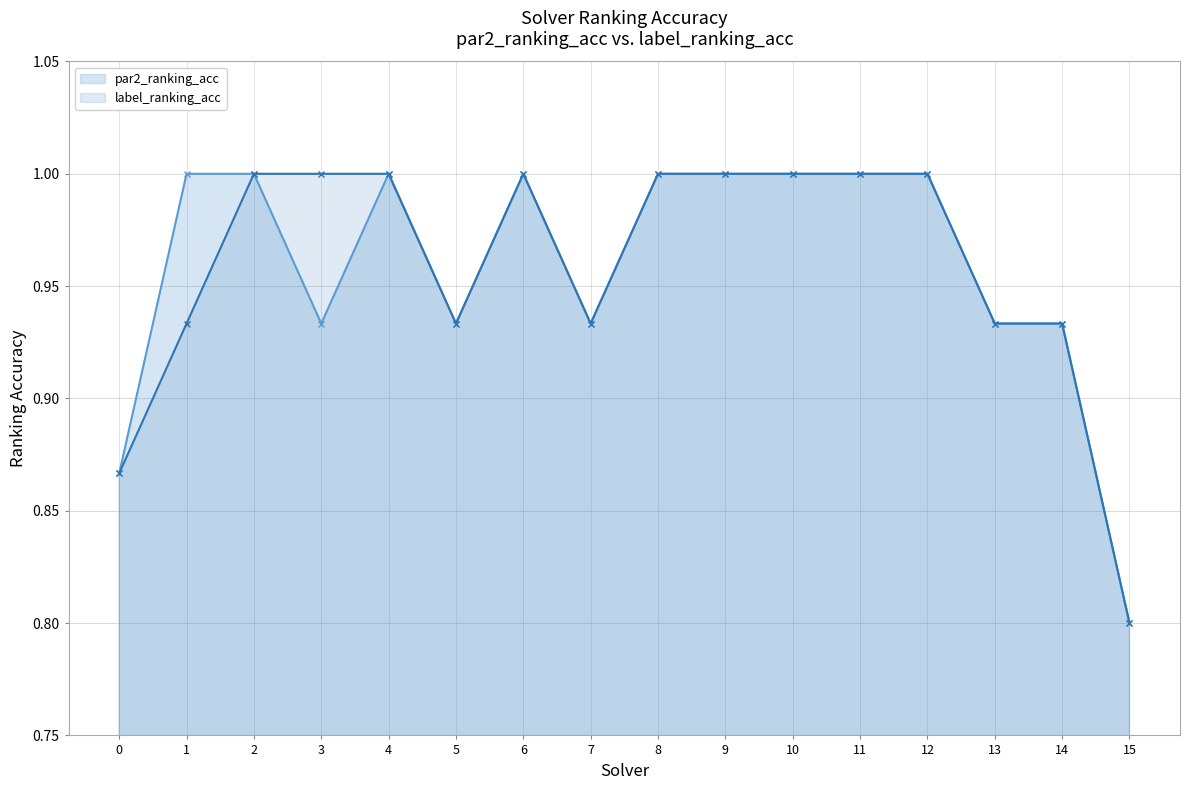

Reading left to right, transcribe all the data shown in this chart.

par2_ranking_acc: 0.9	1.0	1.0	0.9	1.0	0.9	1.0	0.9	1.0	1.0	1.0	1.0	1.0	0.9	0.9	0.8
label_ranking_acc: 0.9	0.9	1.0	1.0	1.0	0.9	1.0	0.9	1.0	1.0	1.0	1.0	1.0	0.9	0.9	0.8